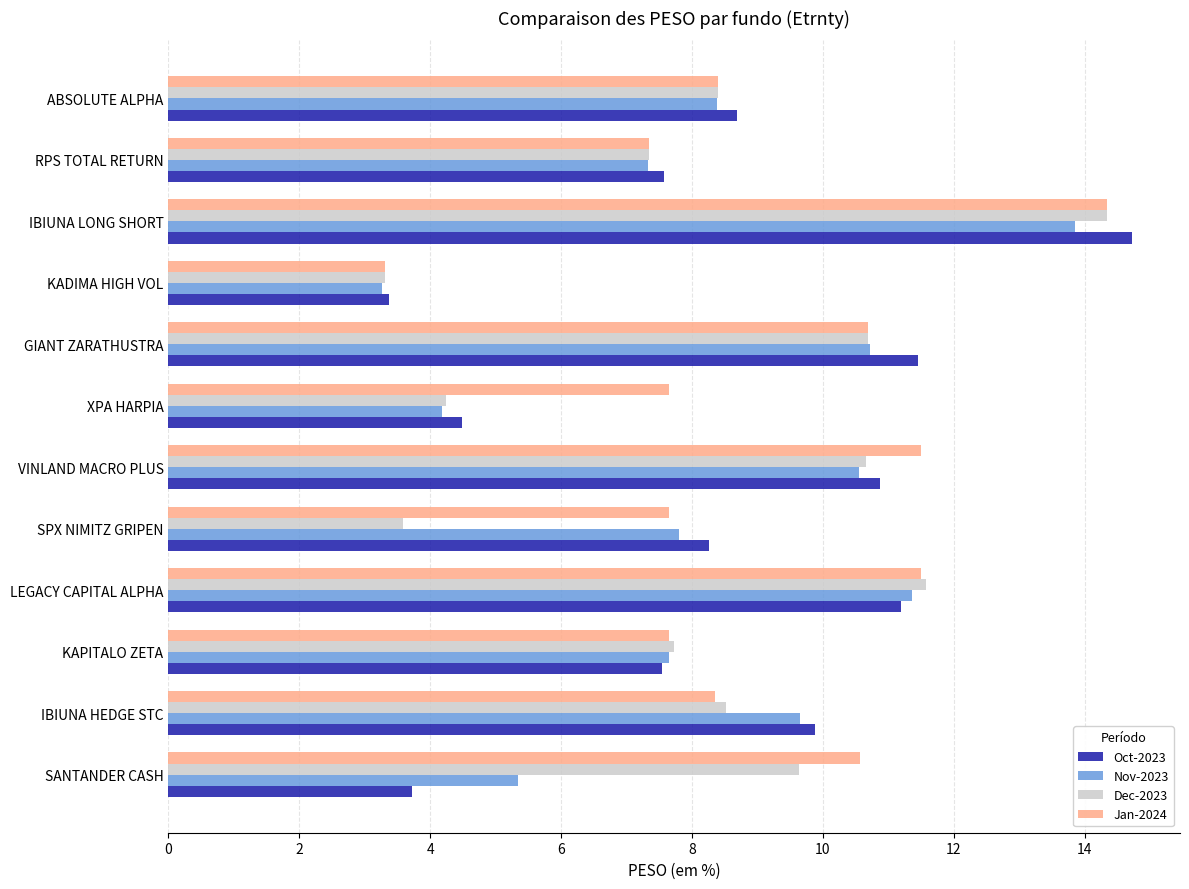

What is the spread (max minus min) of values at VINLAND MACRO PLUS?

0.9